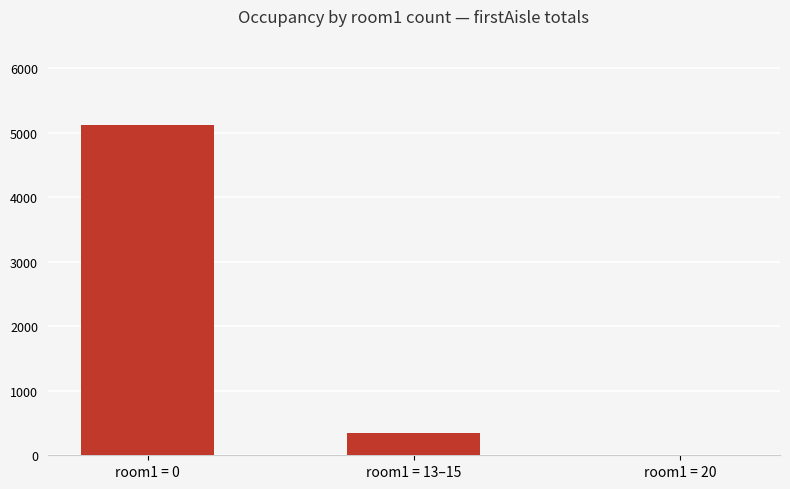

What is the greatest value displayed?

5126